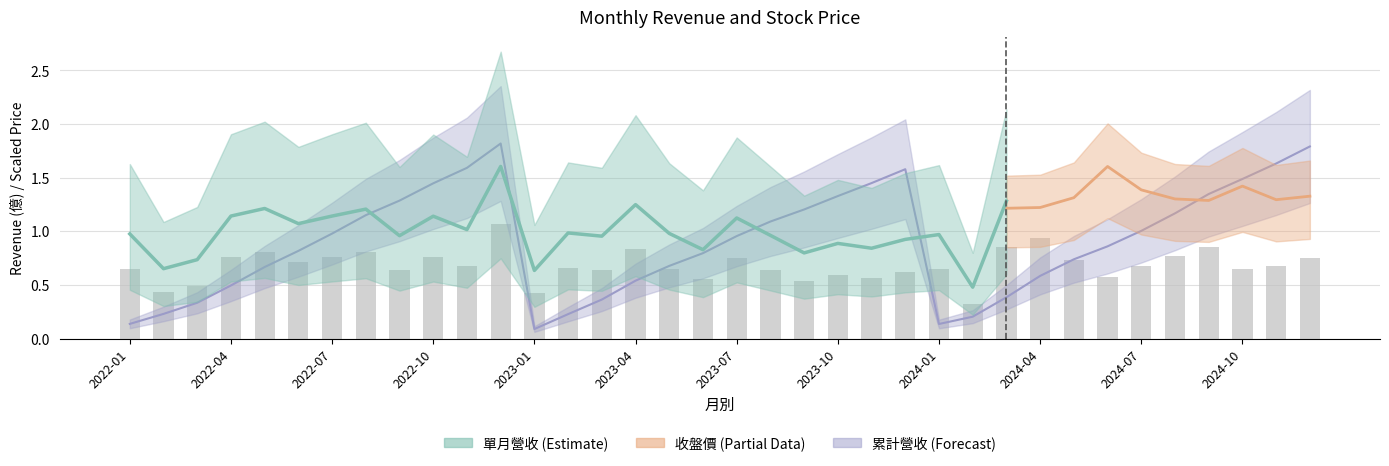

What is the sum of the 單月營收 values at 2022-02 and 2024-08?

1.2